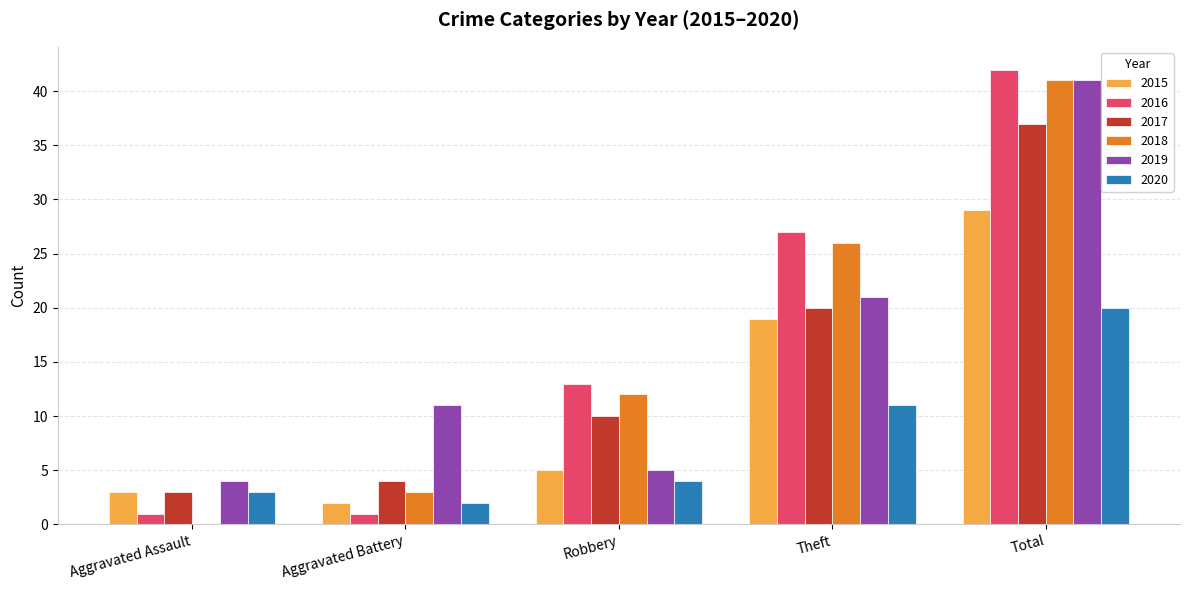

How many groups of bars are there?

5